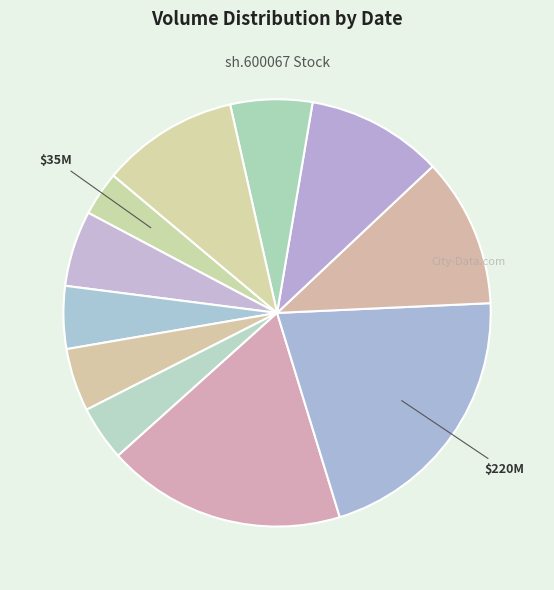

Which slice is the largest?

2025-03-05